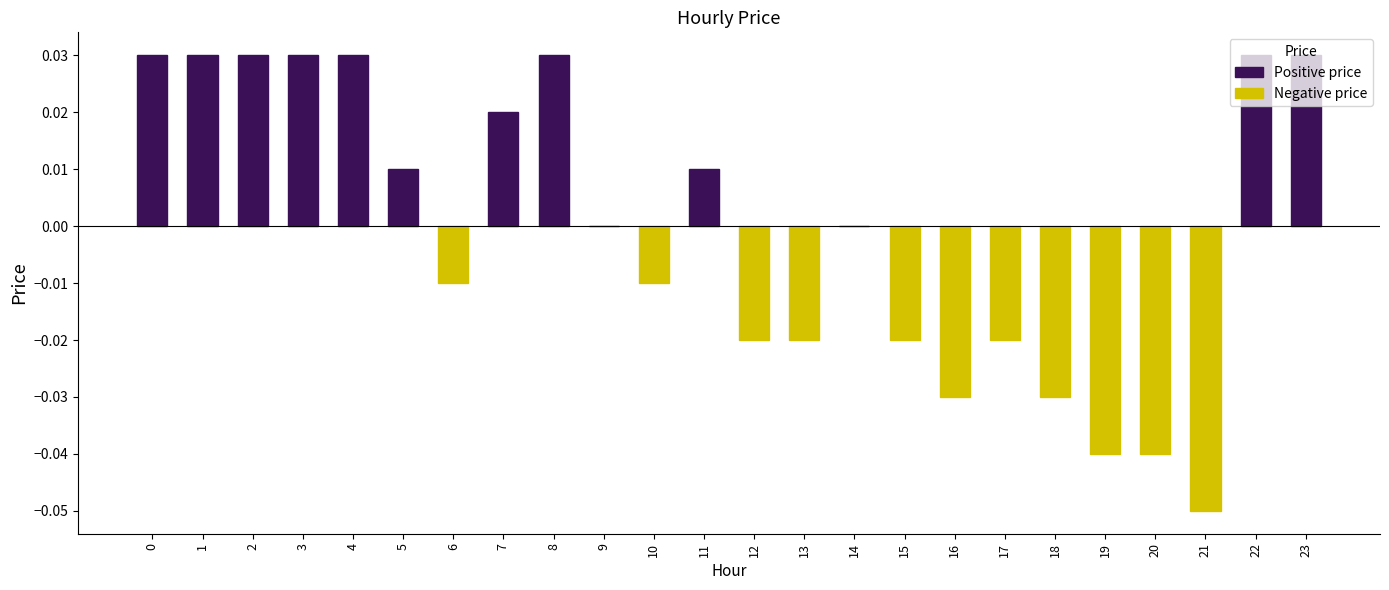

How many negative values are there?

11